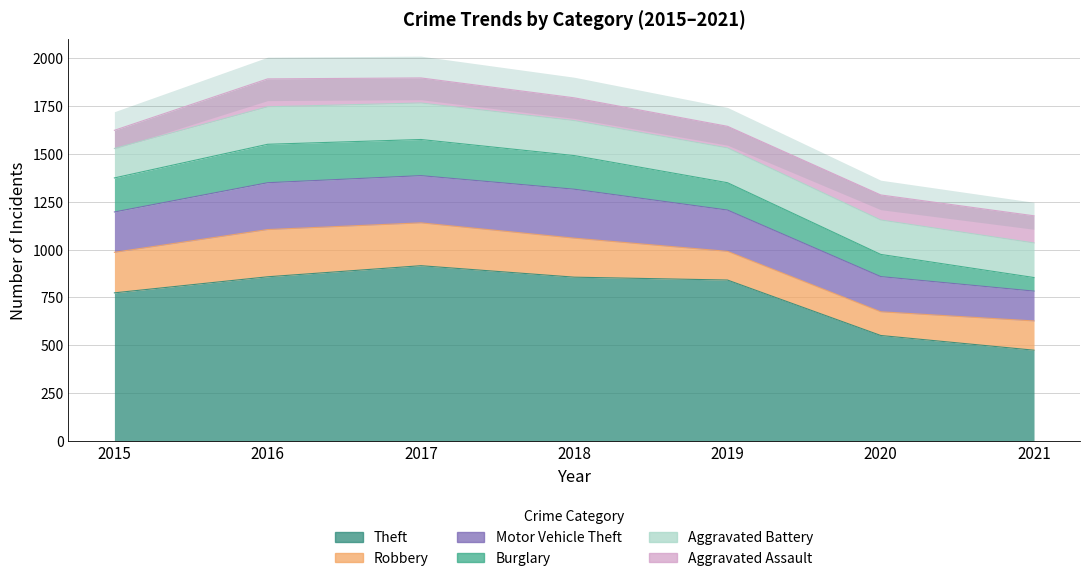

Reading left to right, what are all the values shown in this chart?

Theft: 774	858	916	856	841	551	474
Robbery: 212	247	224	204	150	124	153
Motor Vehicle Theft: 211	245	247	256	216	184	156
Burglary: 178	201	189	176	143	116	71
Aggravated Battery: 154	196	191	183	182	180	181
Aggravated Assault: 95	146	131	119	113	131	142